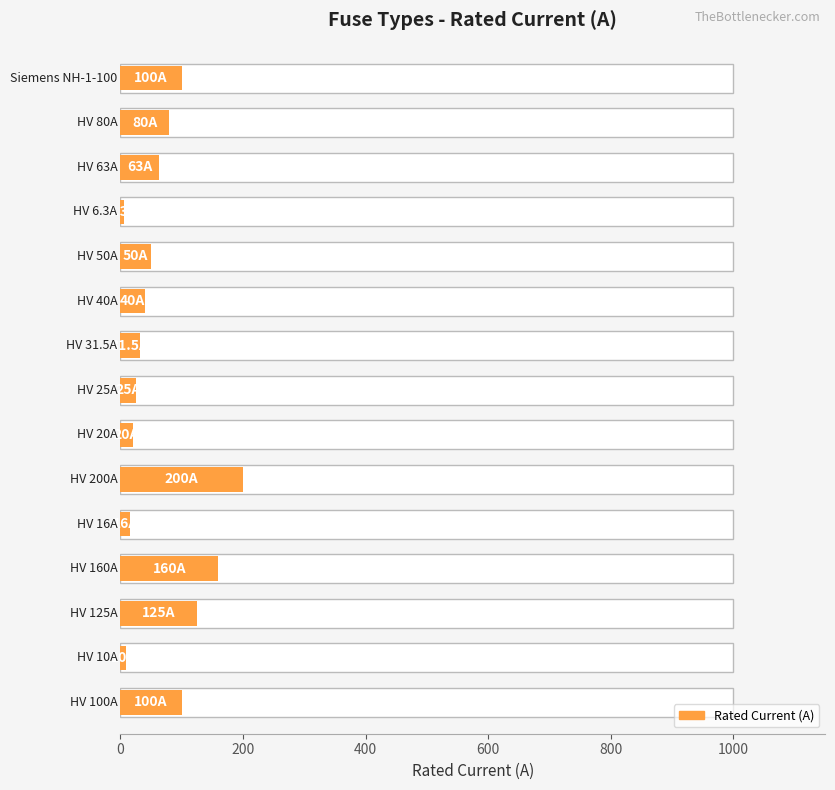

What is the difference between the maximum and minimum values?

193.7